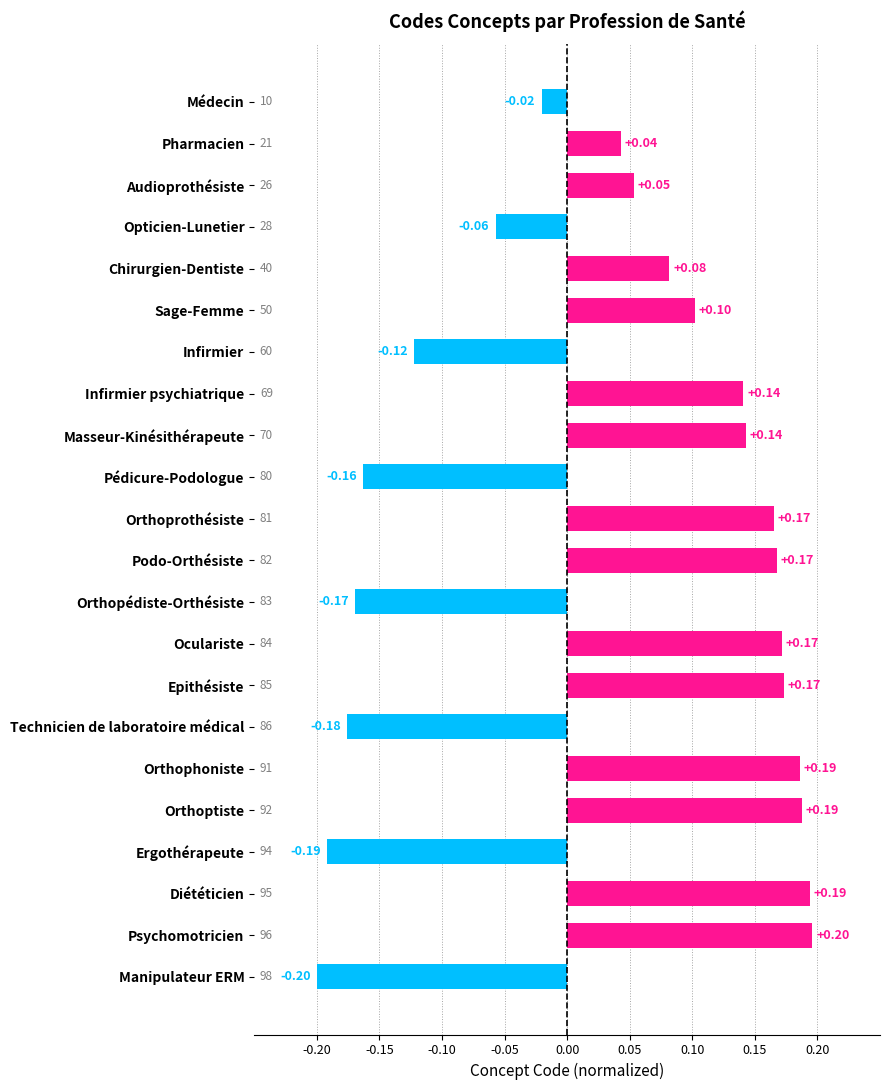

How many values are below zero?

8